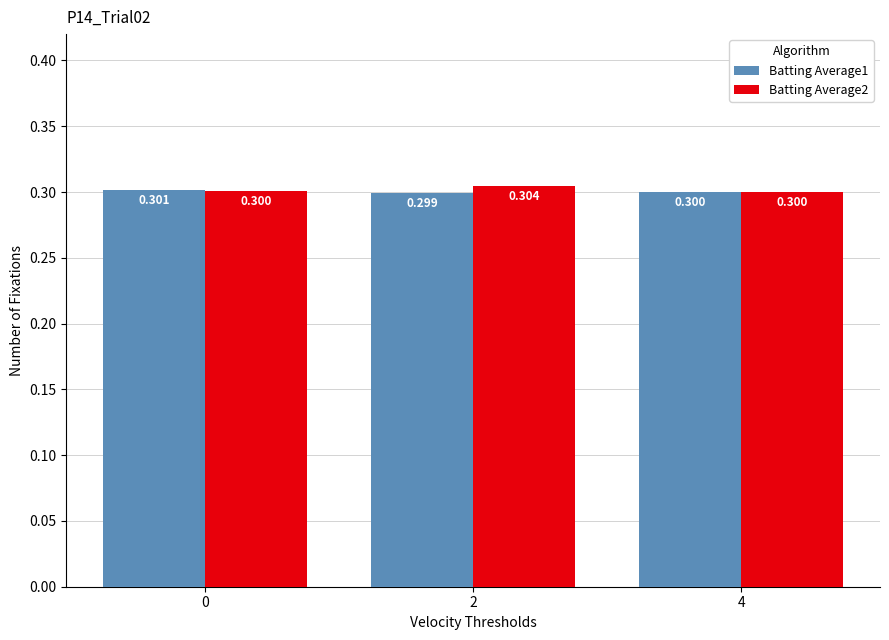

At which category is the sum across all series the highest?

2